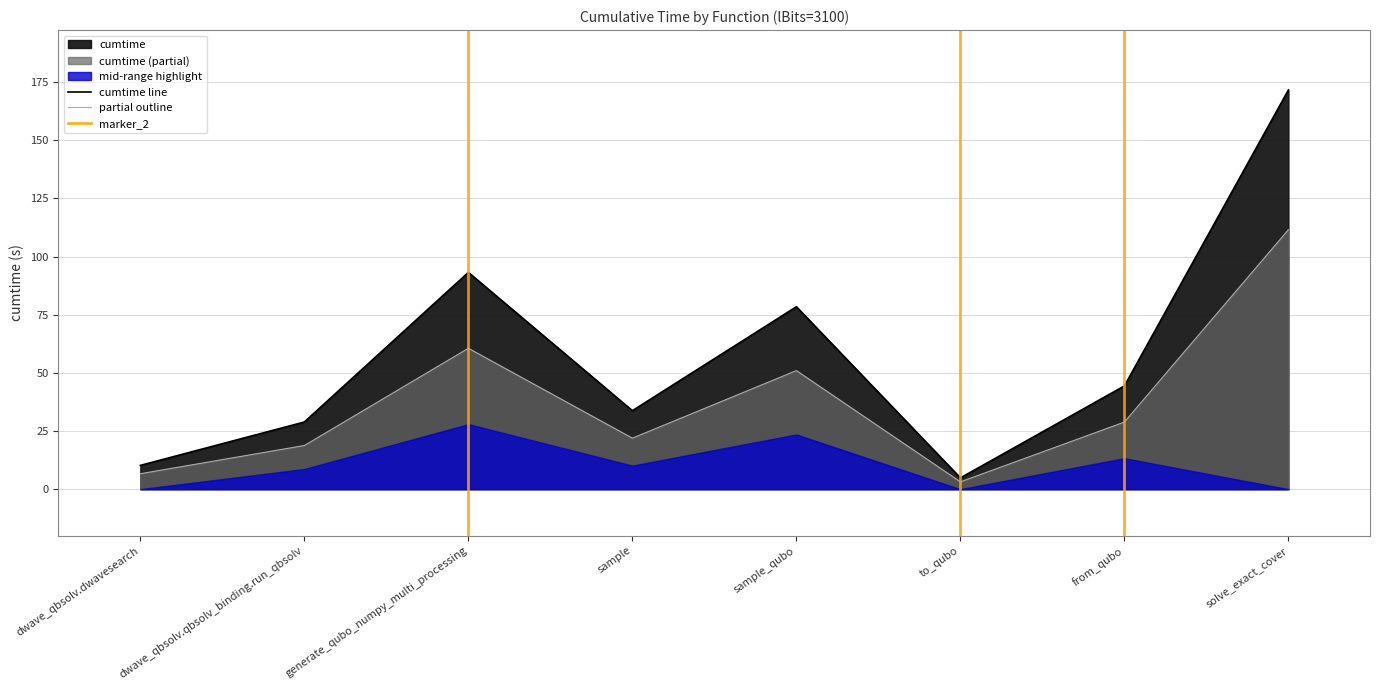

At which label does the data first exceed 44?

generate_qubo_numpy_multi_processing